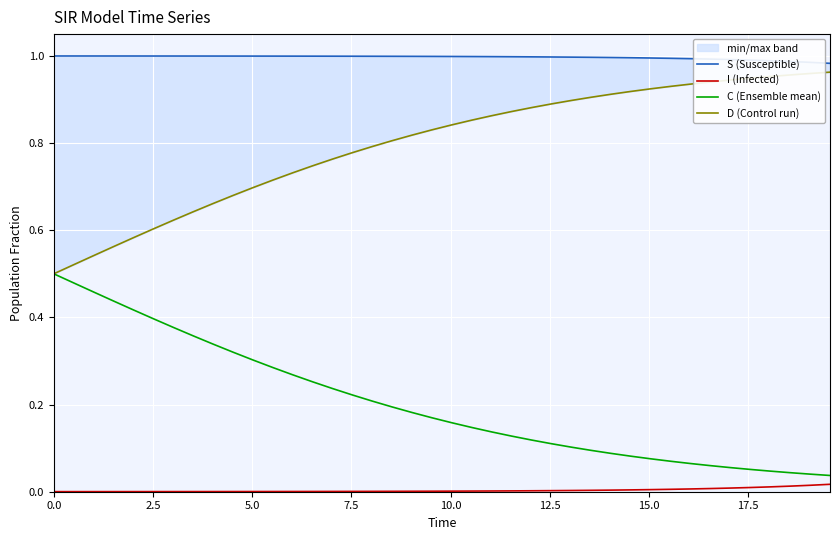

List the series in order of their overall mean, lowest first.

I (Infected), C (Ensemble mean), D (Control run), S (Susceptible)